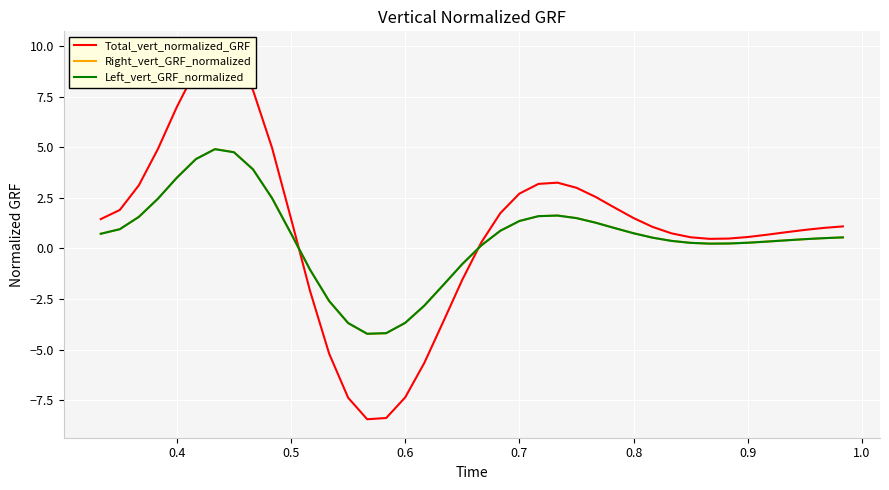

Count the number of categories in the chart.

40